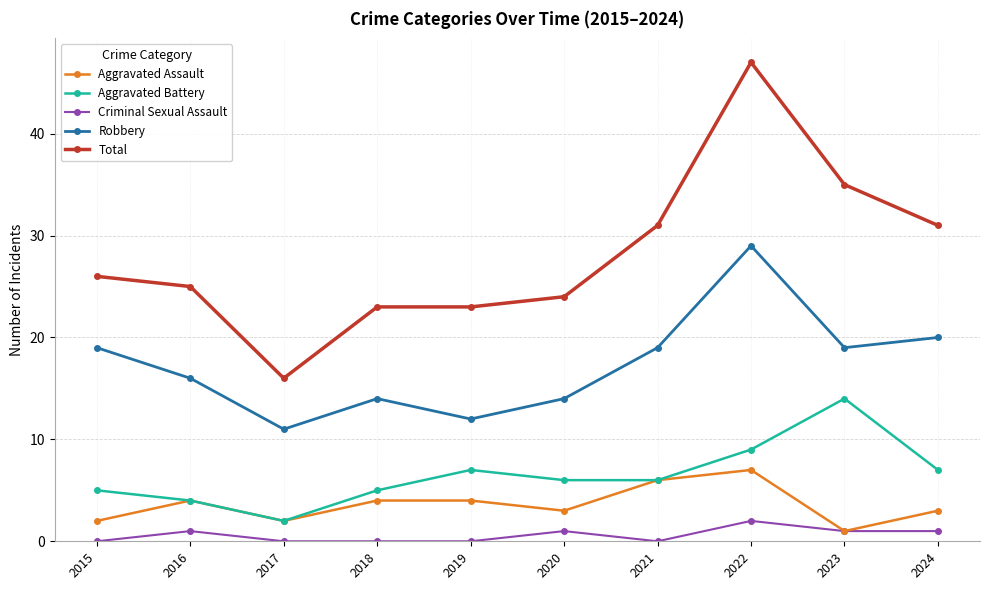

What is the value of the Total point at the 6th from the left?

24